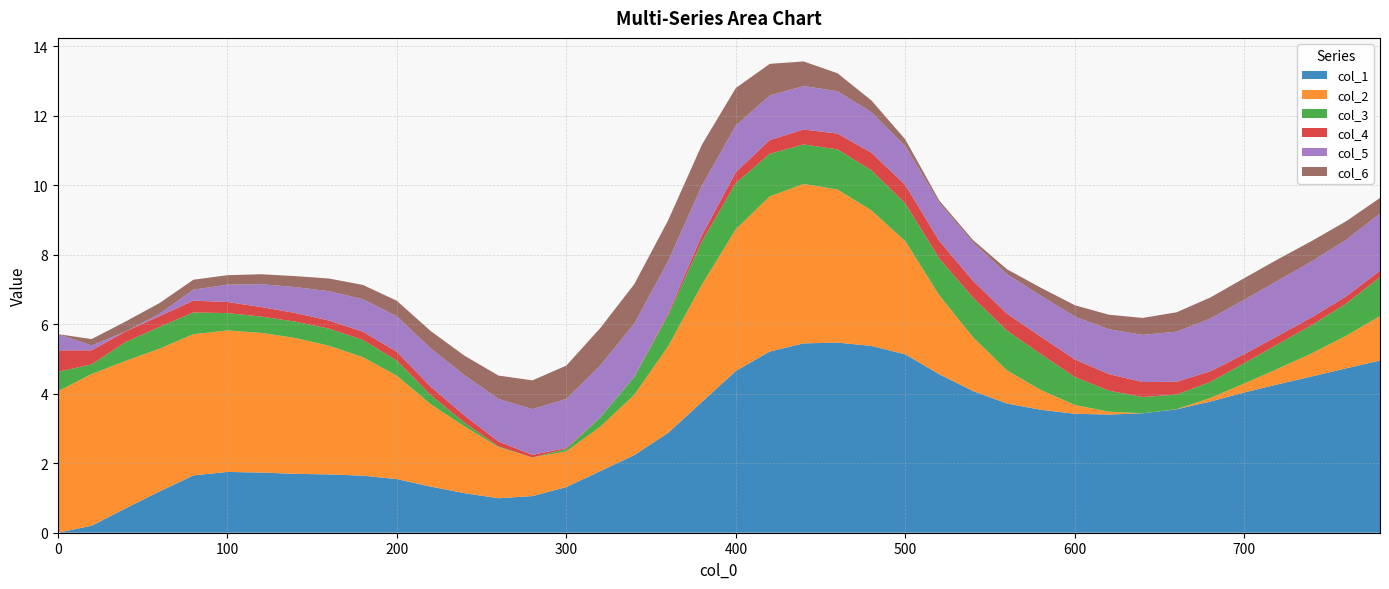

What is the maximum value for col_1?

5.5